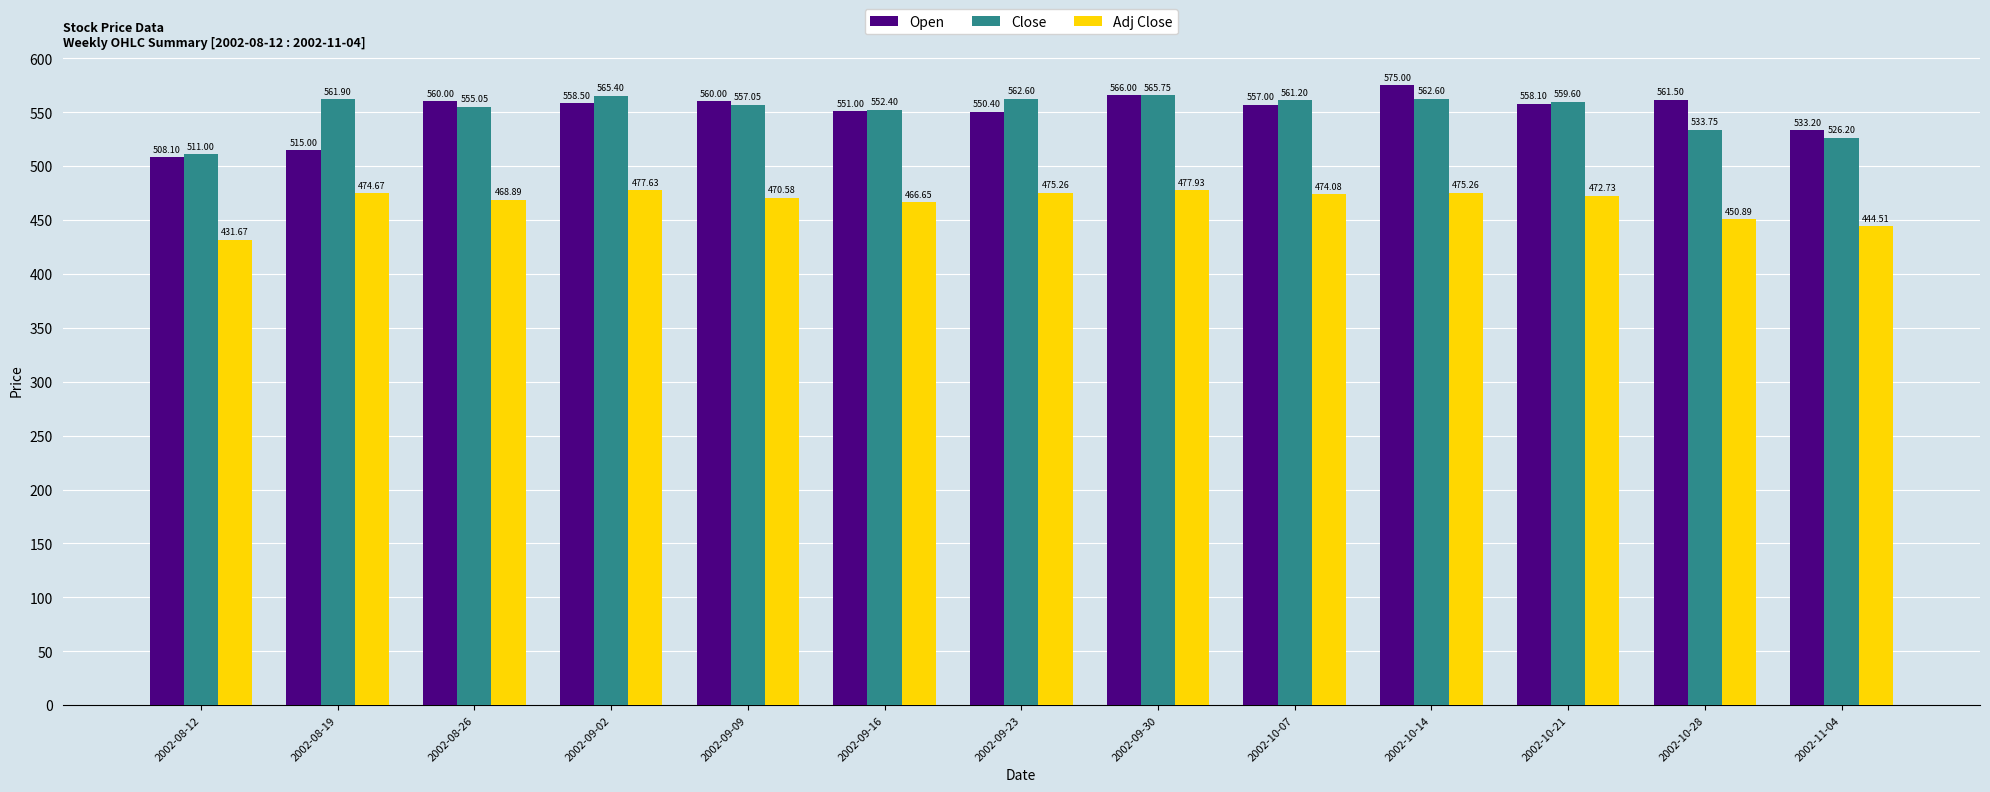

What is the maximum value shown in the chart?

575.0